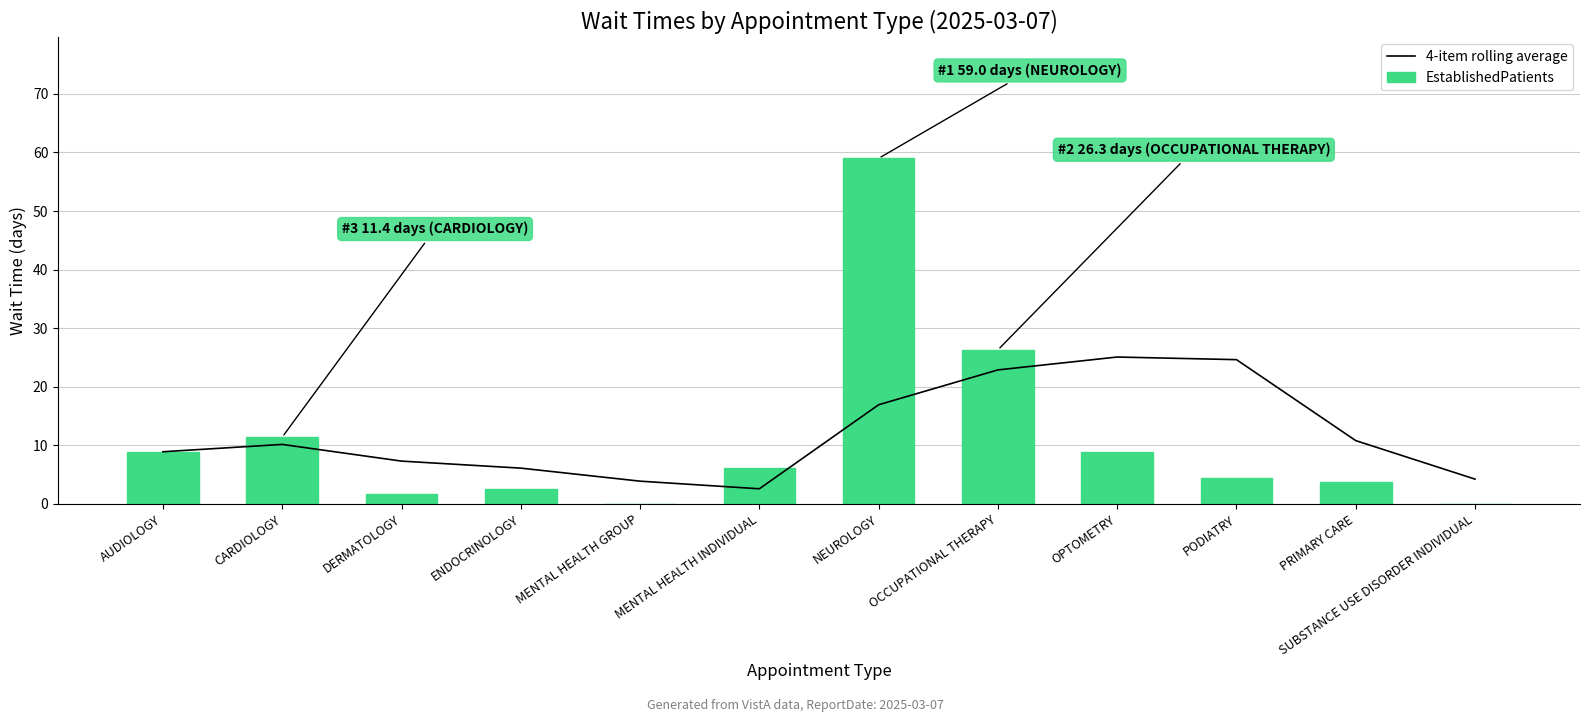

What position from the left is PRIMARY CARE?

11